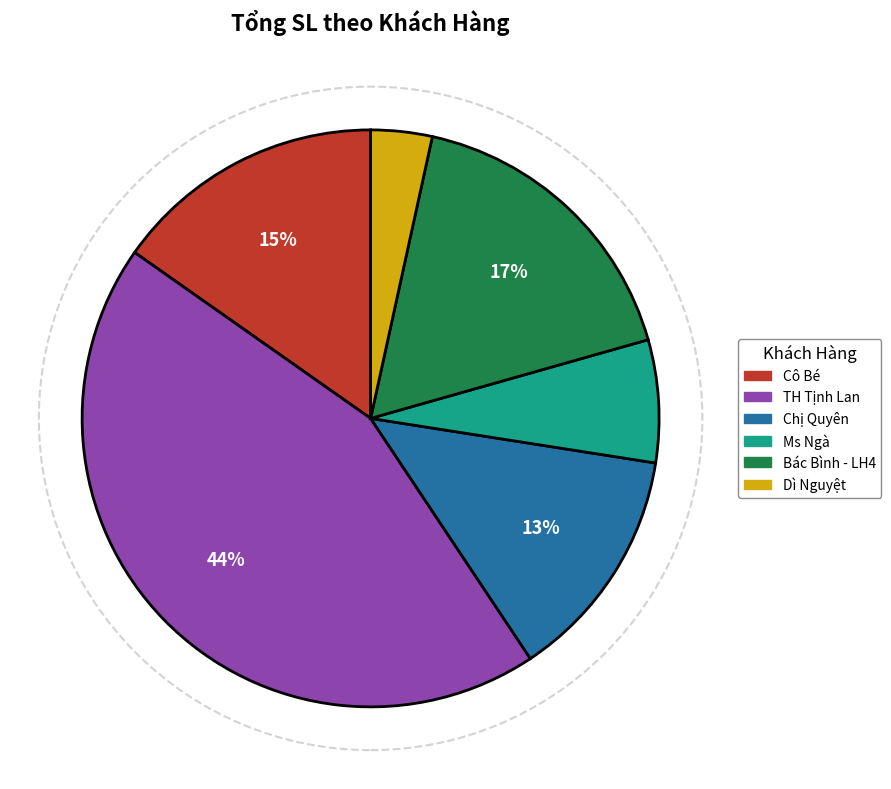

The TH Tịnh Lan slice represents 44% of the pie. True or false?

True